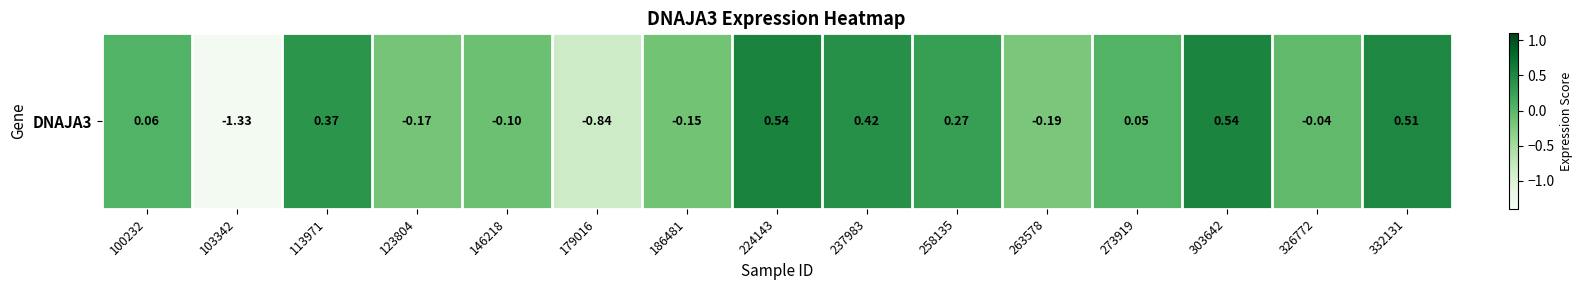

Is it true that the value at 273919 is 0.0?

True